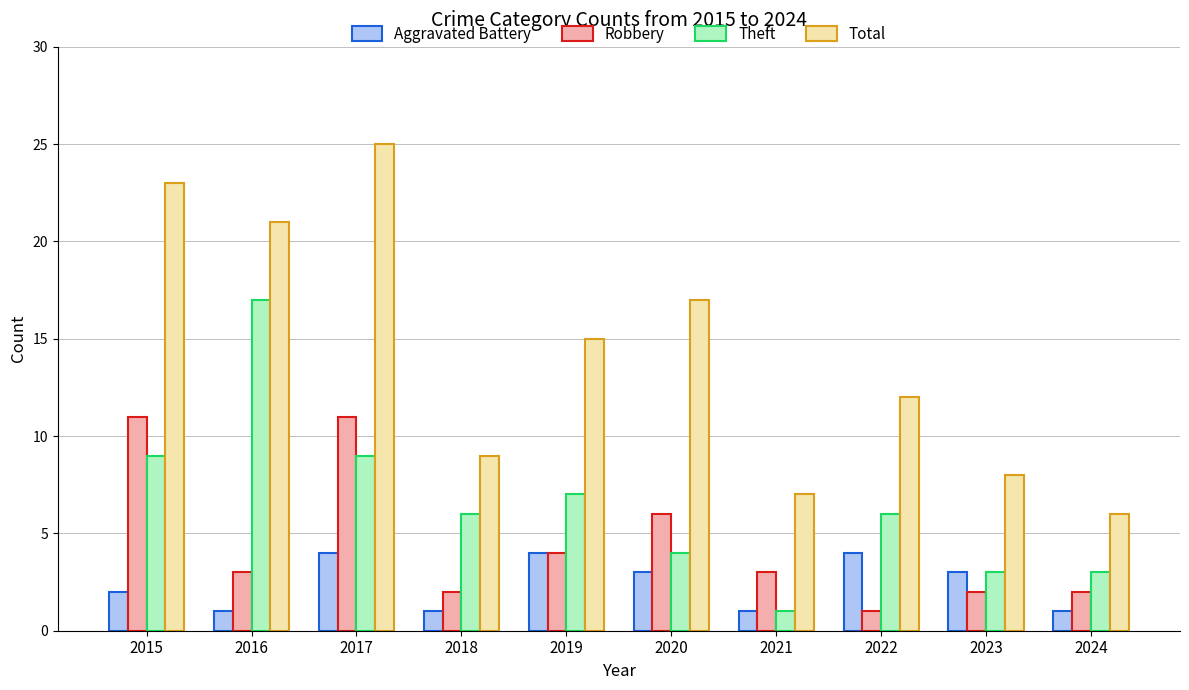

How many bars are there in each group?

4